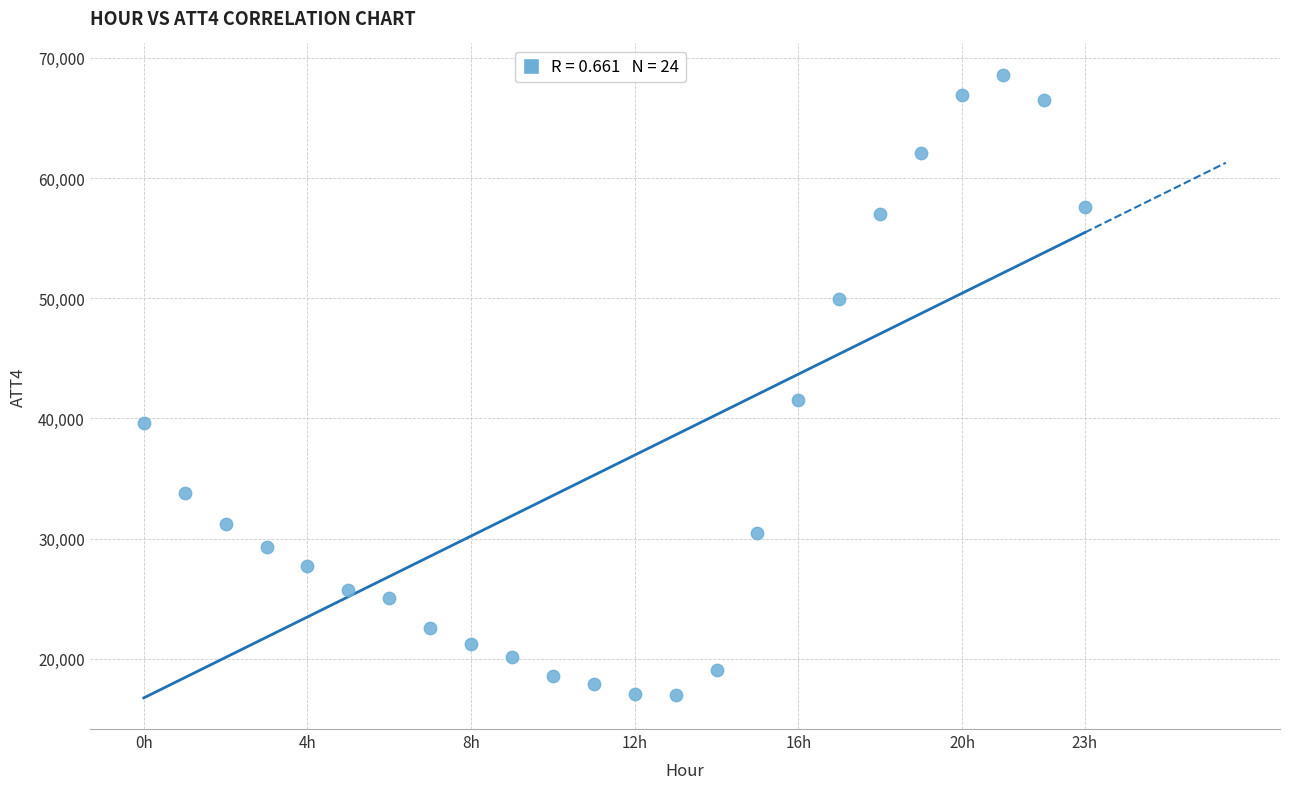

What Y value in the scatter plot is closest to 42800?

41500